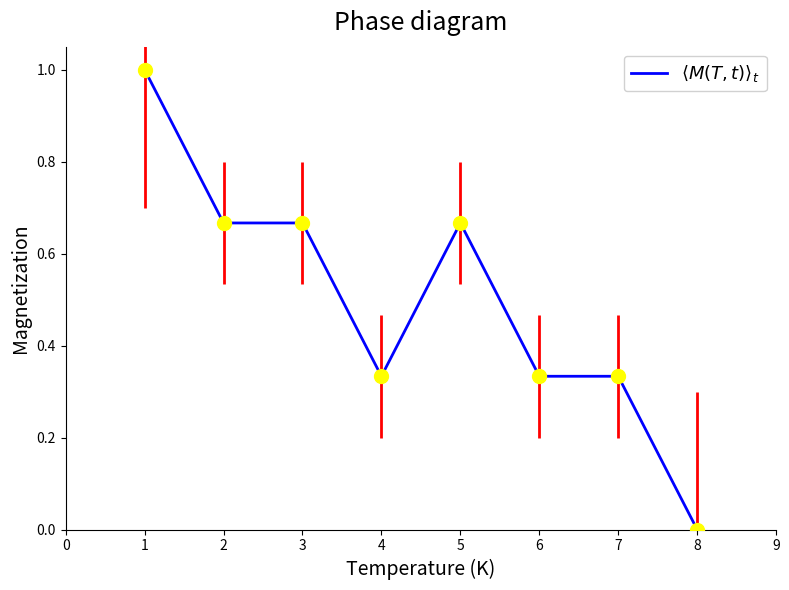

The chart shows a value of 0.3 at 1. True or false?

False